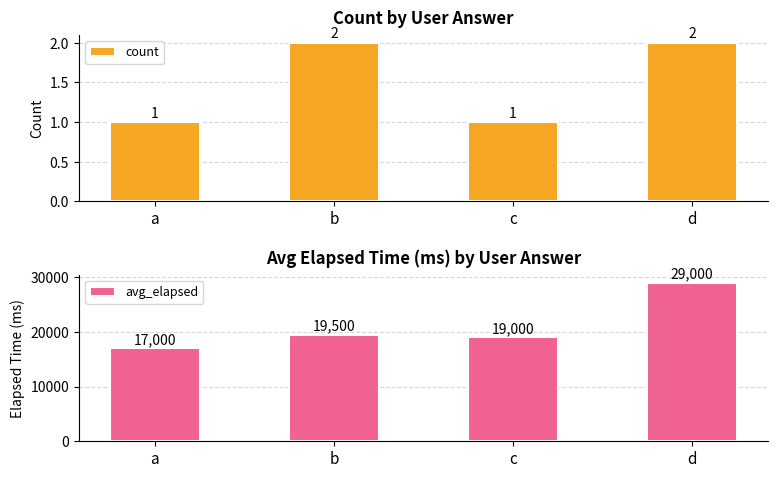

What is the greatest value displayed?

29000